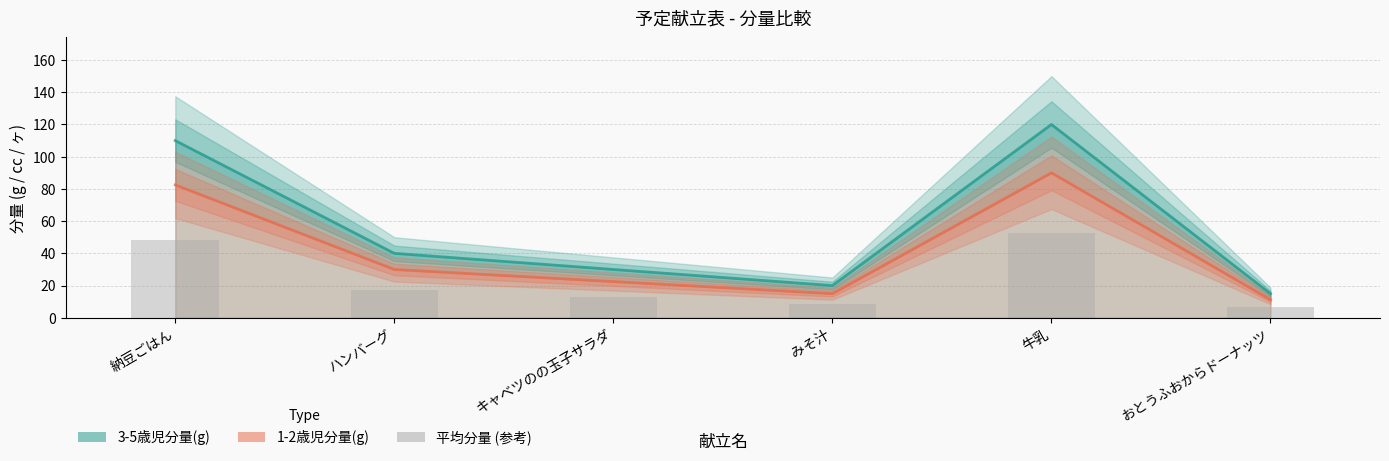

What is the label of the 1st bar from the right?

おとうふおからドーナッツ